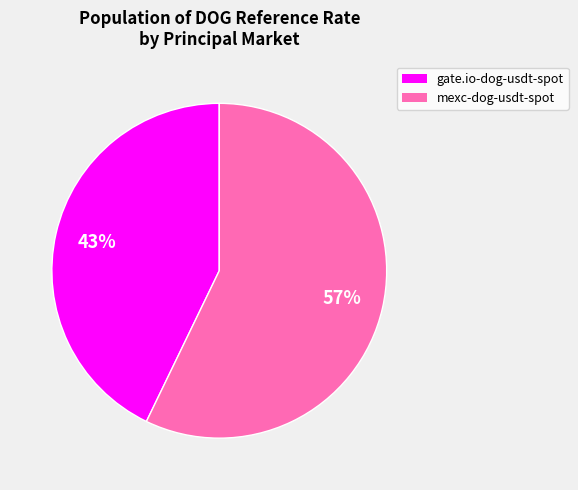

To the nearest percent, what is the average slice percentage?

50%